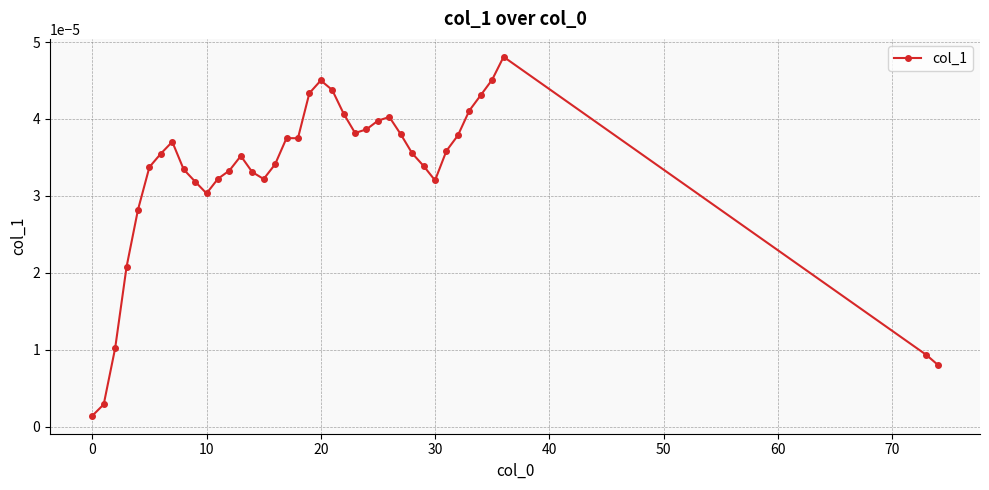

How many categories are shown in the chart?

39